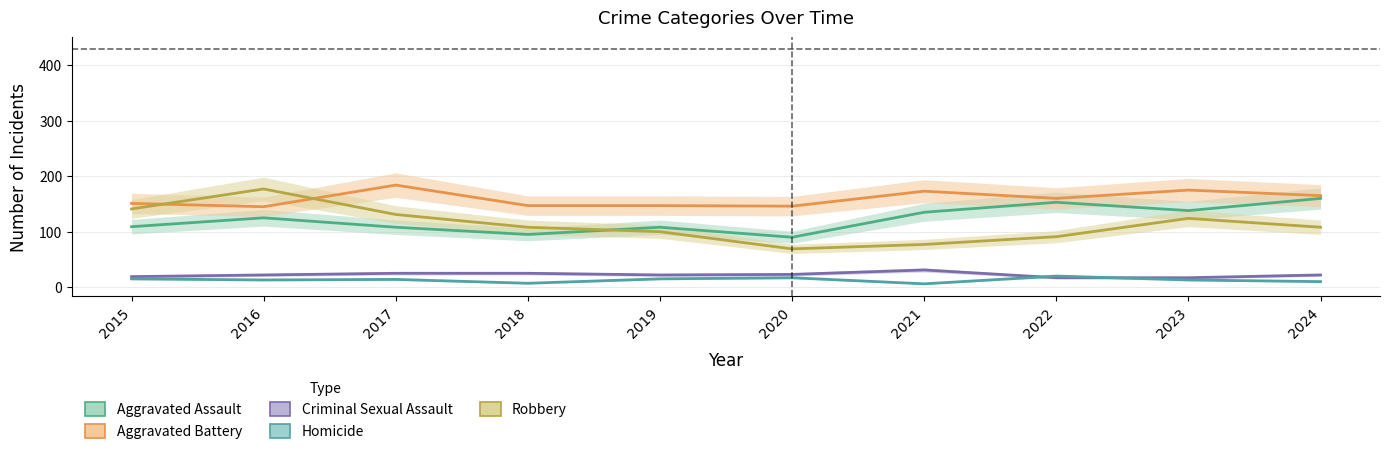

Between 2019 and 2022, which series saw the biggest shift?

Aggravated Assault